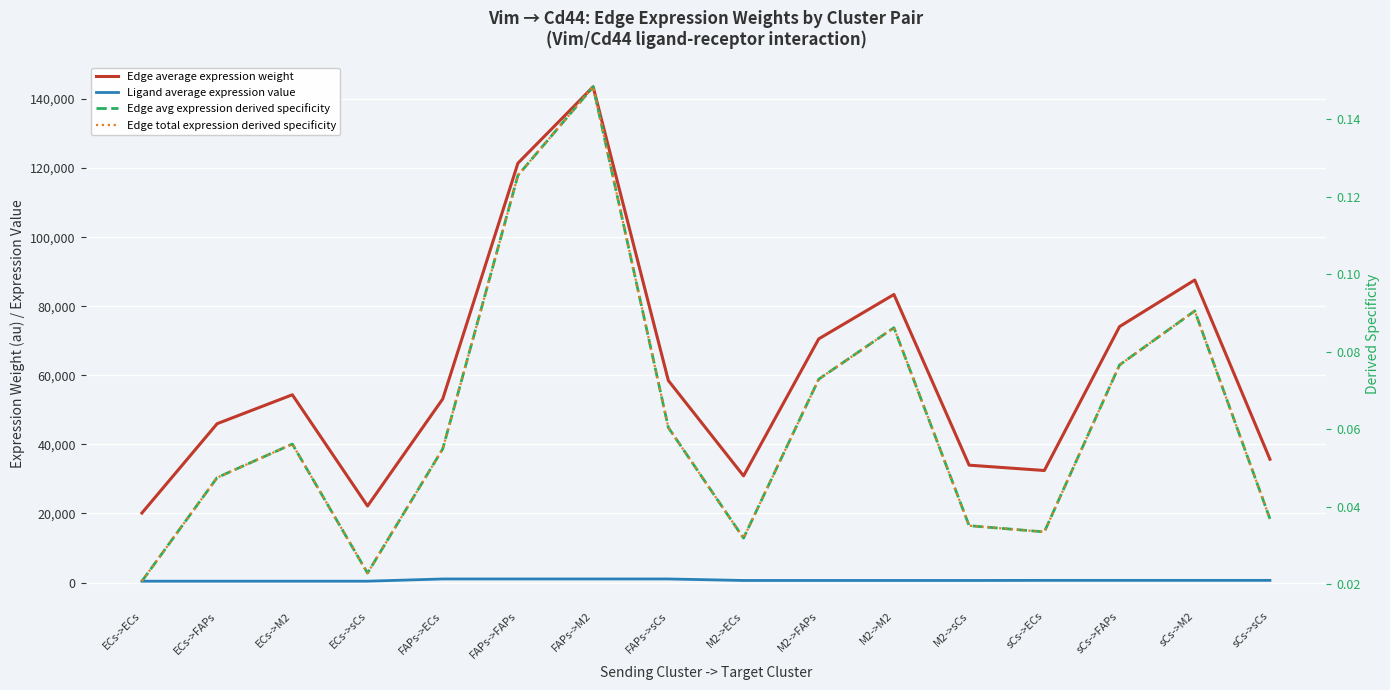

What is the difference between the second highest and minimum values in the Edge total expression derived specificity series?

0.1